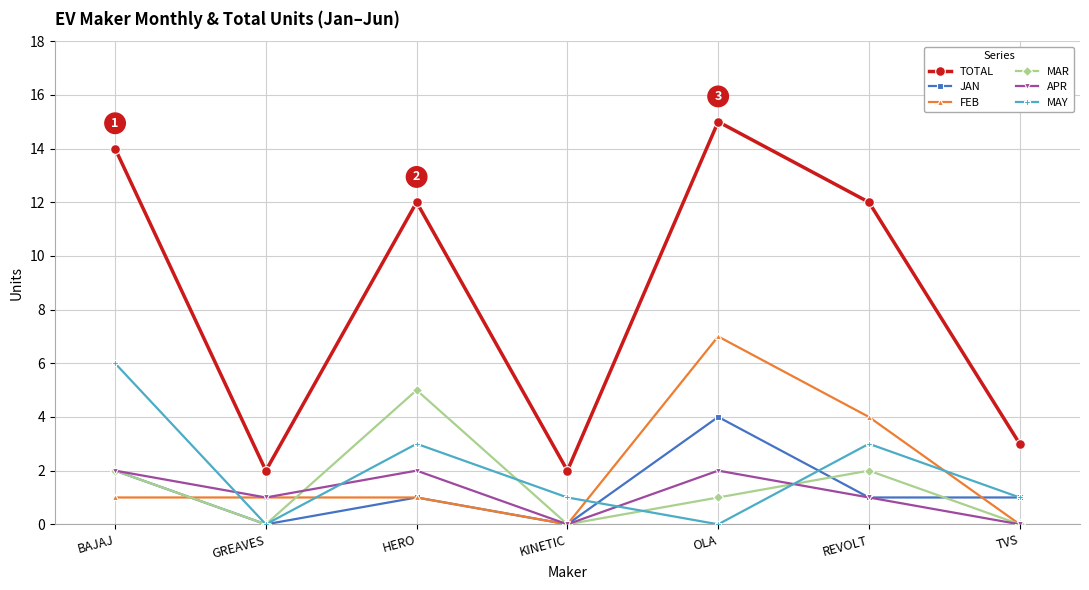

What is the difference between the TOTAL values at TVS and GREAVES?

1